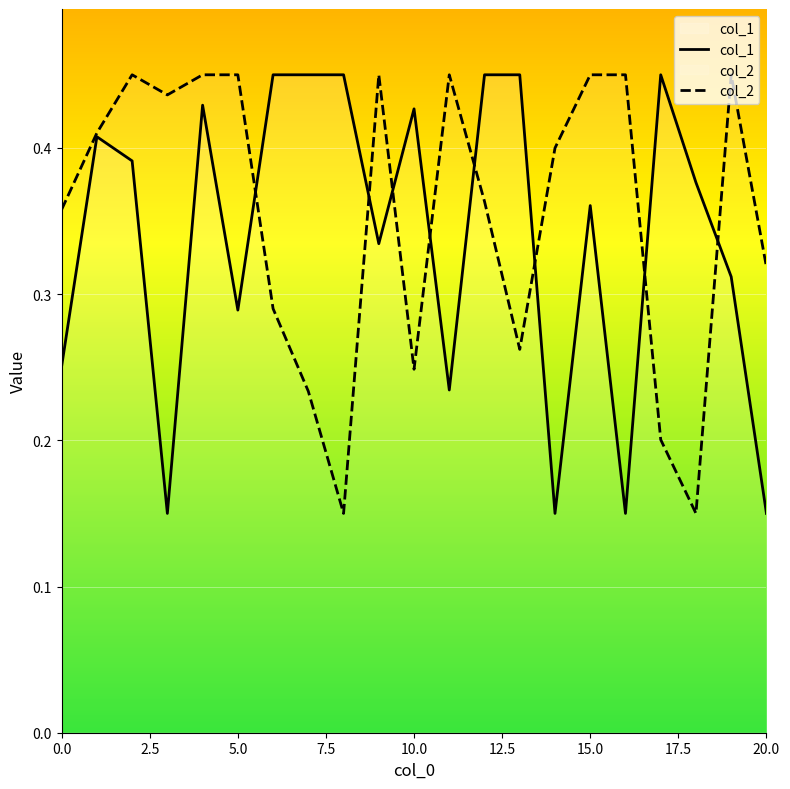

How many lines are shown in the chart?

2